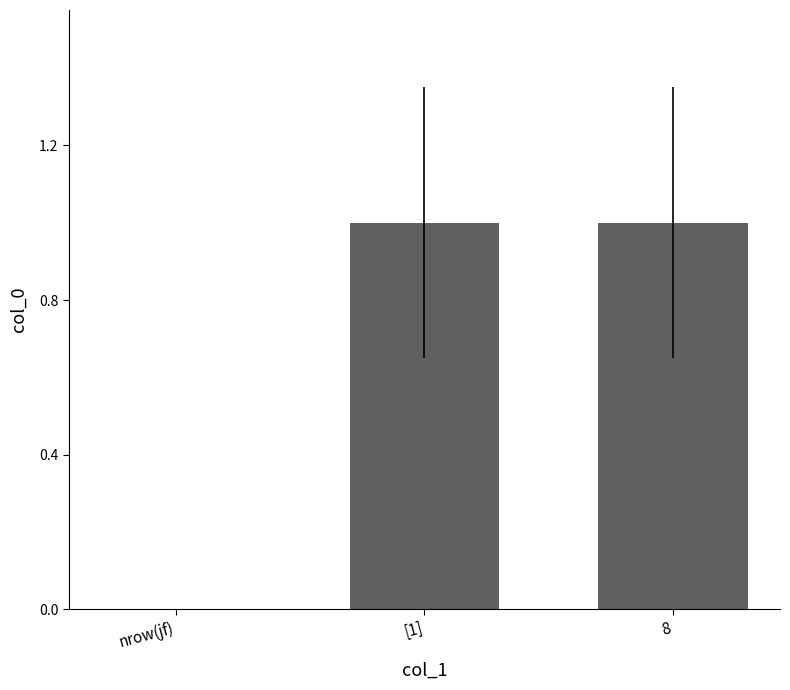

How many values are between 0 and 1?

3